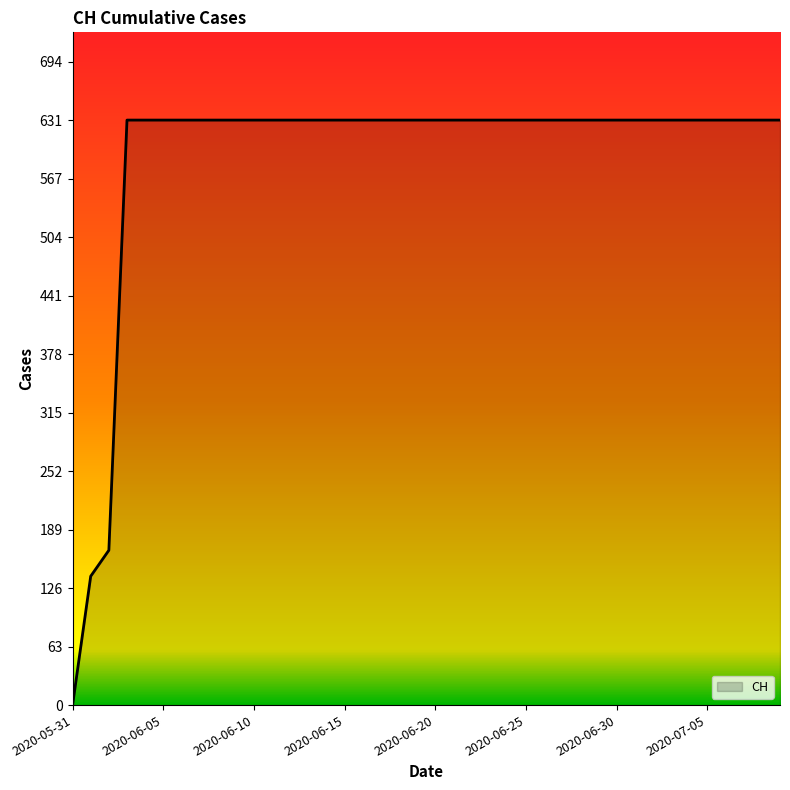

Which category has the lowest value across all series?

2020-05-31